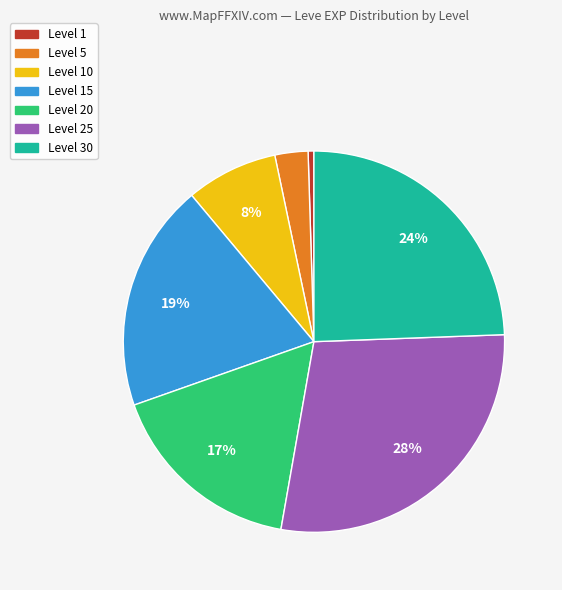

Does any single category account for the majority?

No